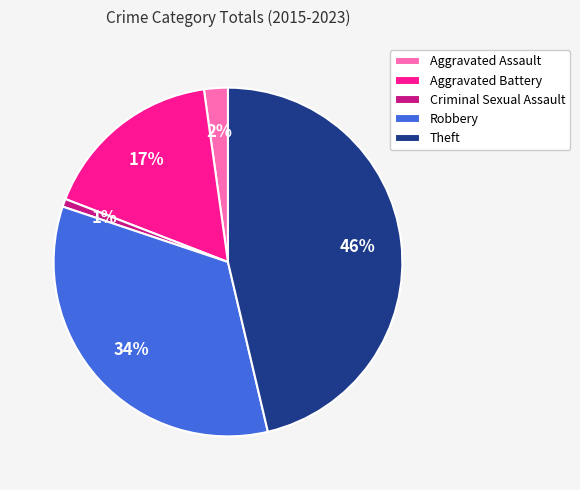

Do Robbery and Aggravated Assault together represent more than half of the pie?

No